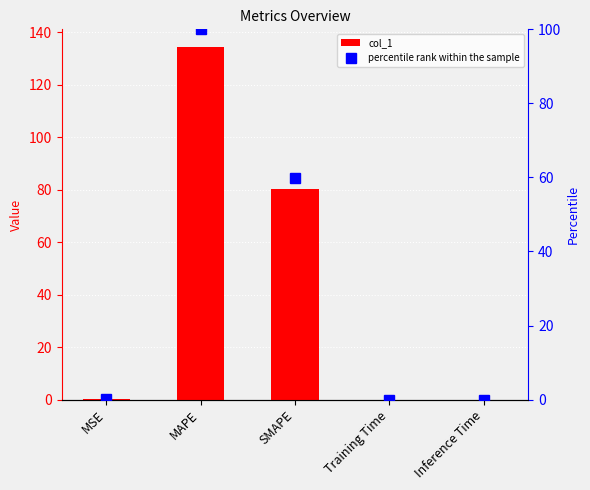

Which category has the highest value across all series?

MAPE